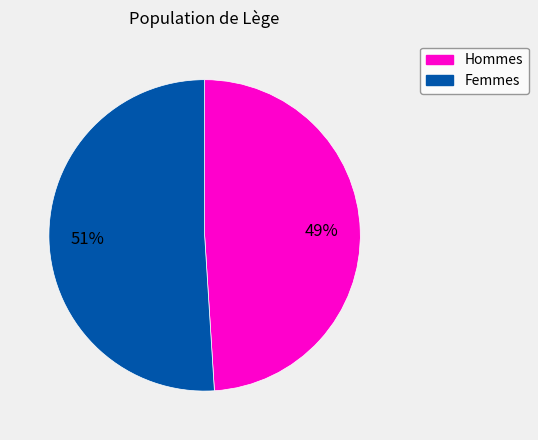

To the nearest percent, what is the difference between the largest and smallest slice percentages?

2%